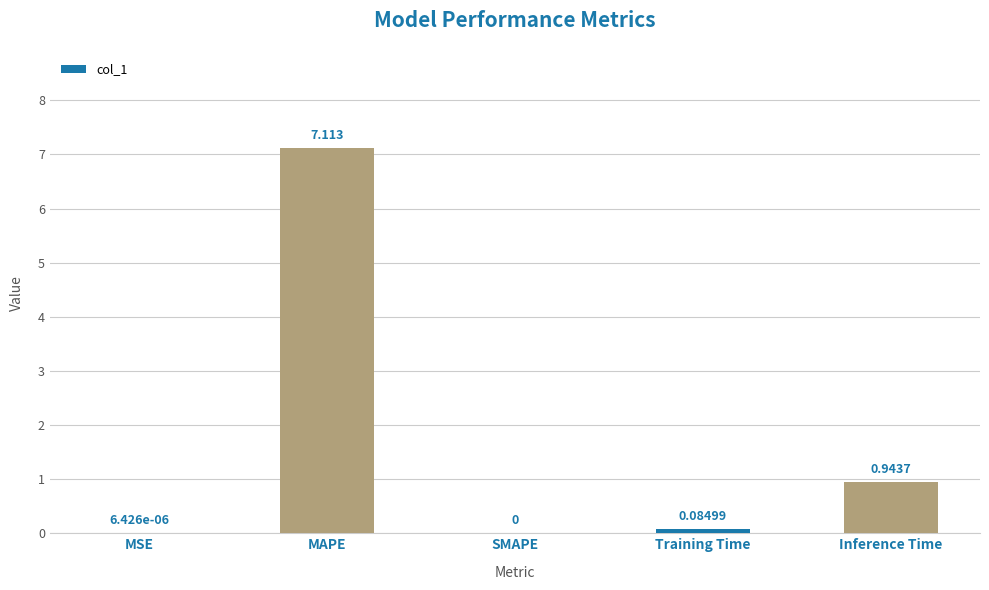

What is the change in value from MAPE to Training Time?

-7.0